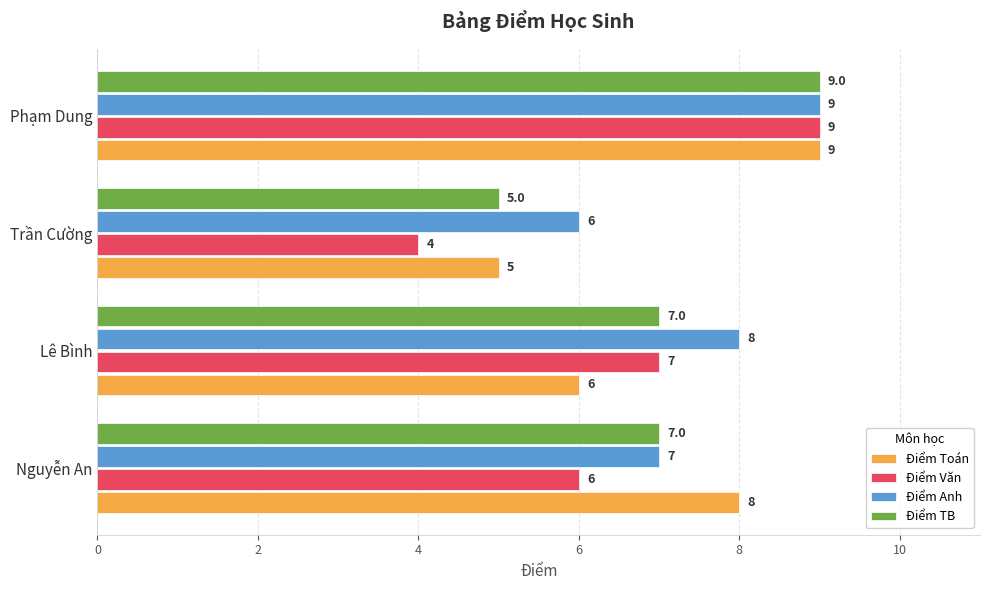

What is the average value of the Điểm Toán series?

7